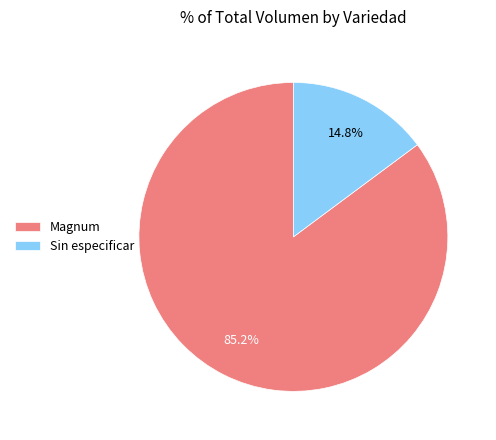

Which slice is the smallest?

Sin especificar